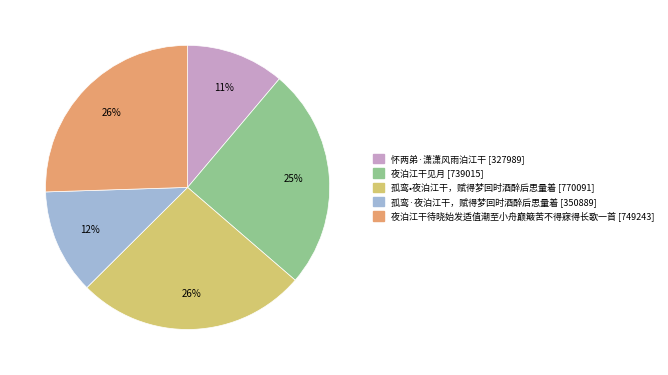

The 夜泊江干待晓始发适值潮至小舟巅簸苦不得寐得长歌一首 slice represents 26% of the pie. True or false?

True